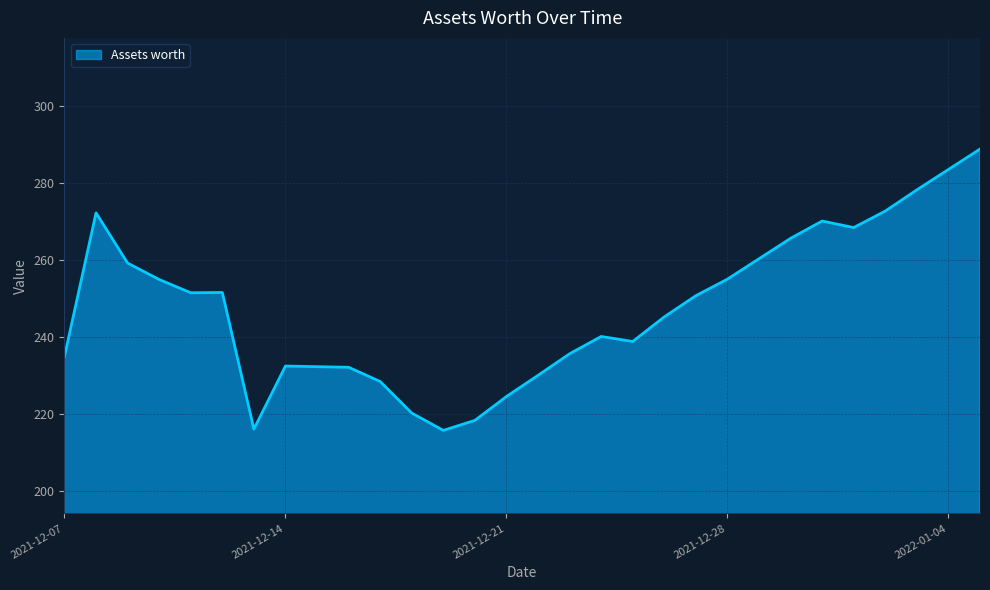

How many lines are shown in the chart?

1